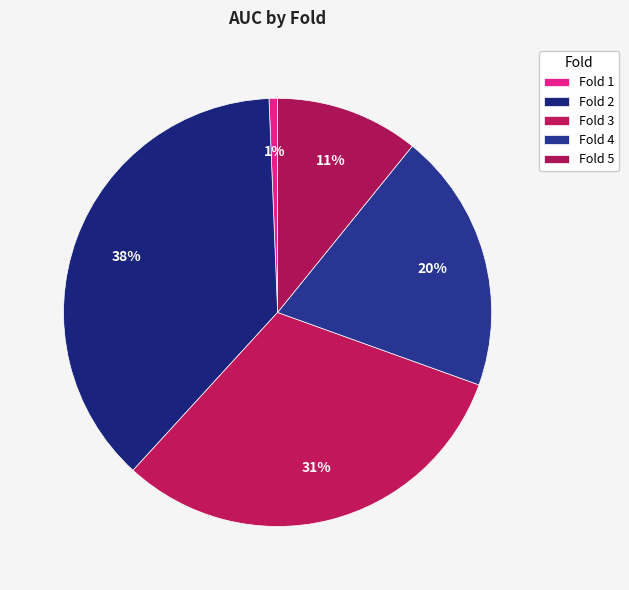

How many segments does this pie chart have?

5